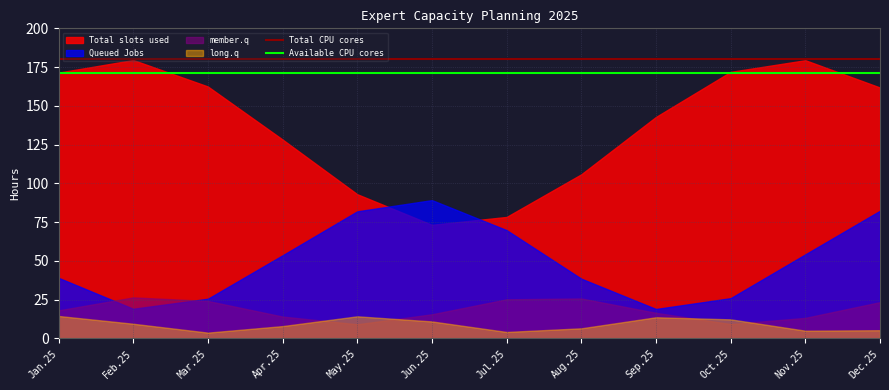

What is the sum of all Total CPU cores values?

2160